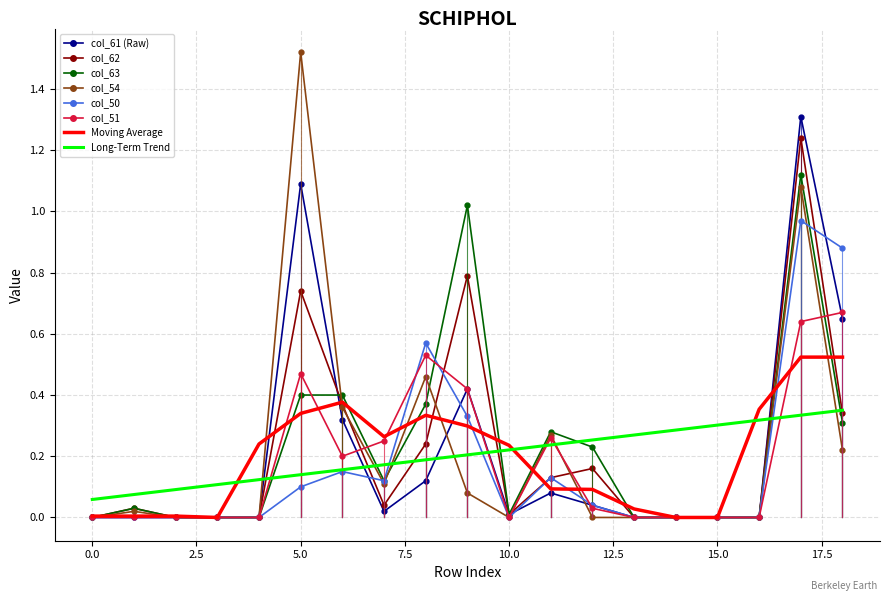

How many lines are shown in the chart?

6